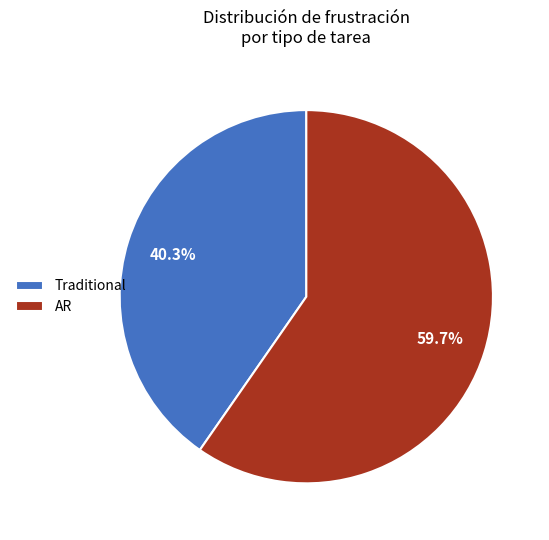

Which category has the smallest portion of the pie?

Traditional